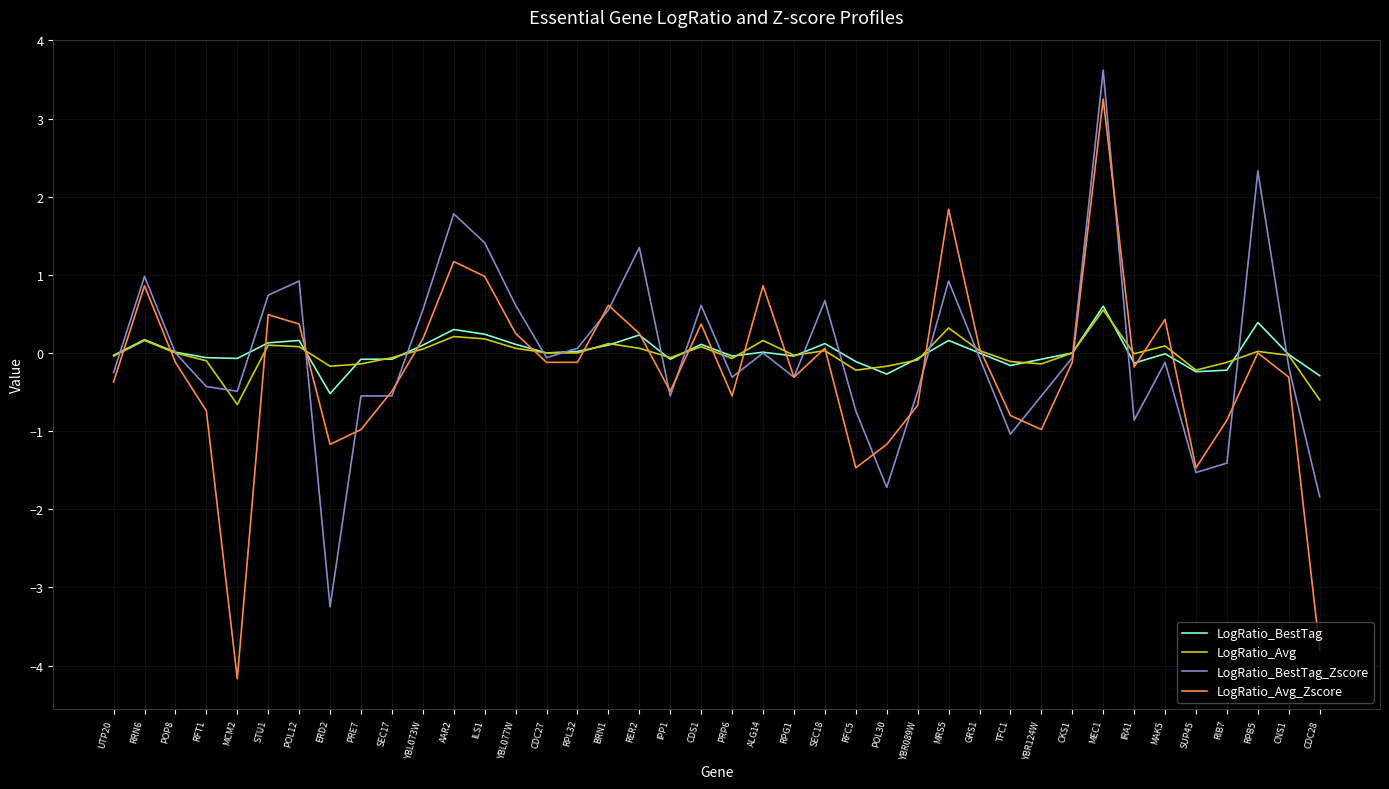

At which category does the chart reach its minimum across all series?

MCM2